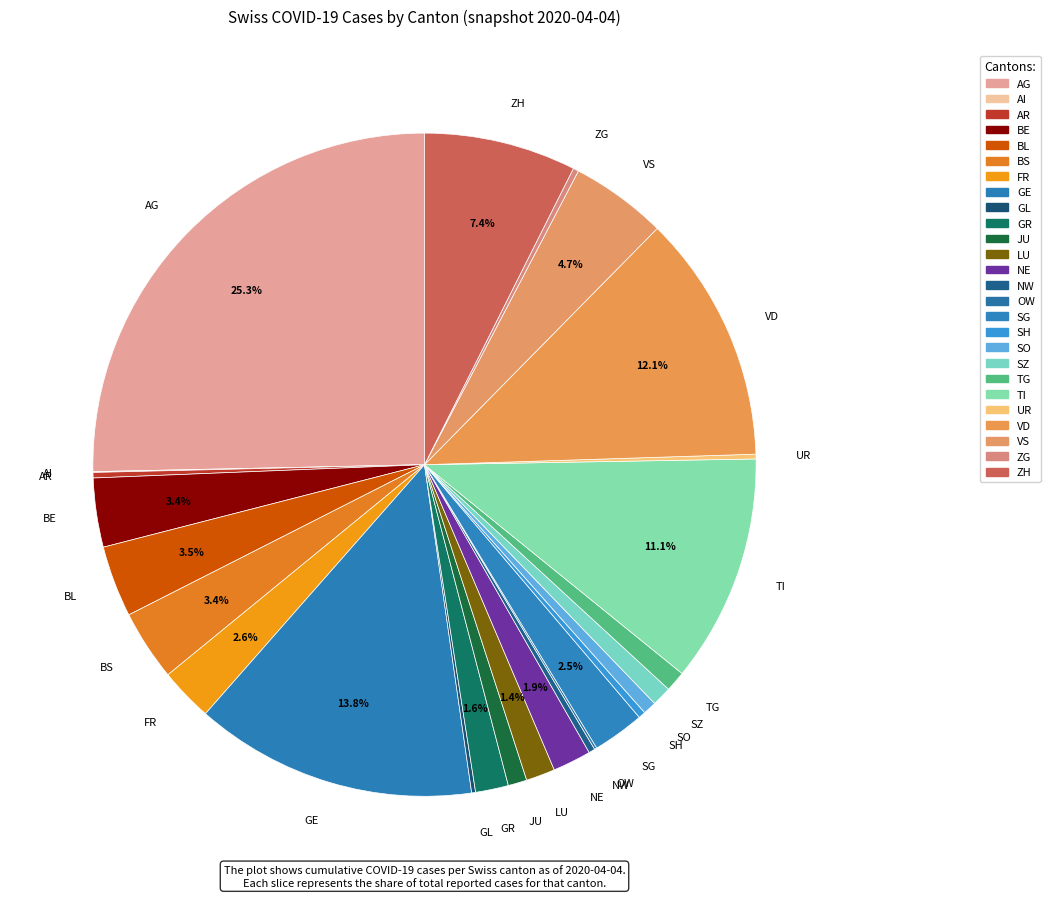

Is there any slice that represents more than half of the pie?

No